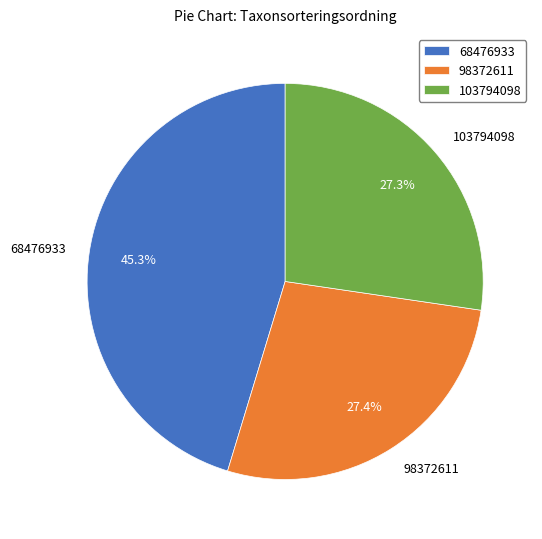

To the nearest percent, what is the average slice percentage?

33%